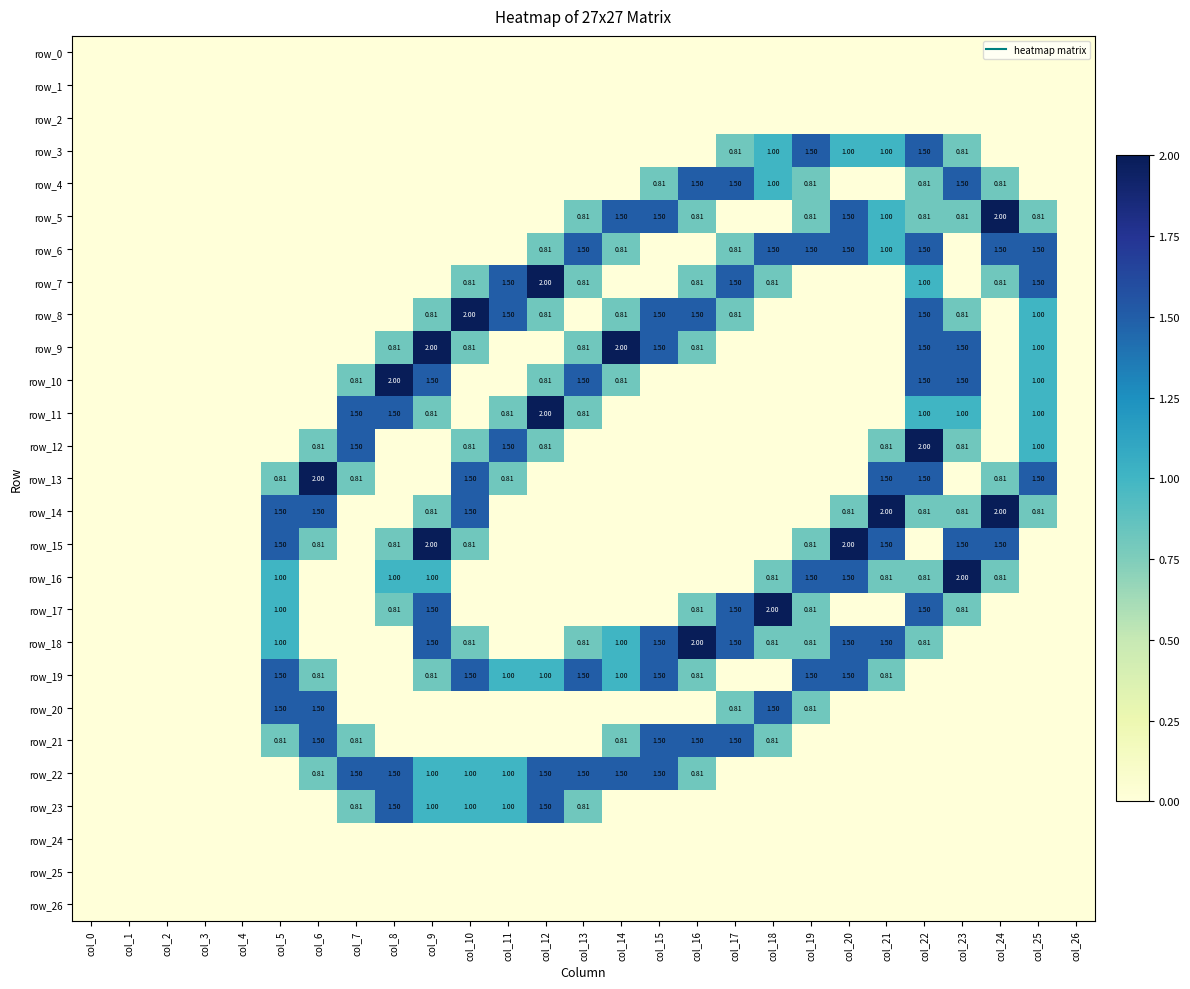

Is the value of row_5 at col_25 greater than the value of row_8 at col_6?

Yes